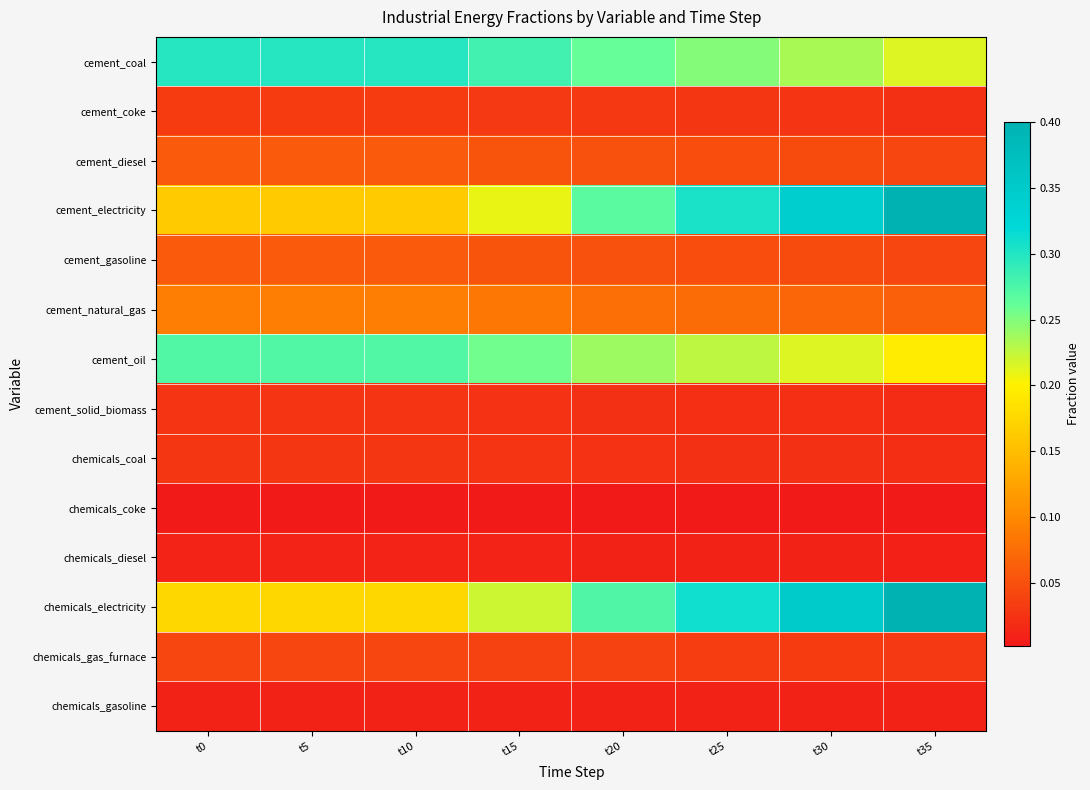

Between t5 and t30, which is larger?

t5